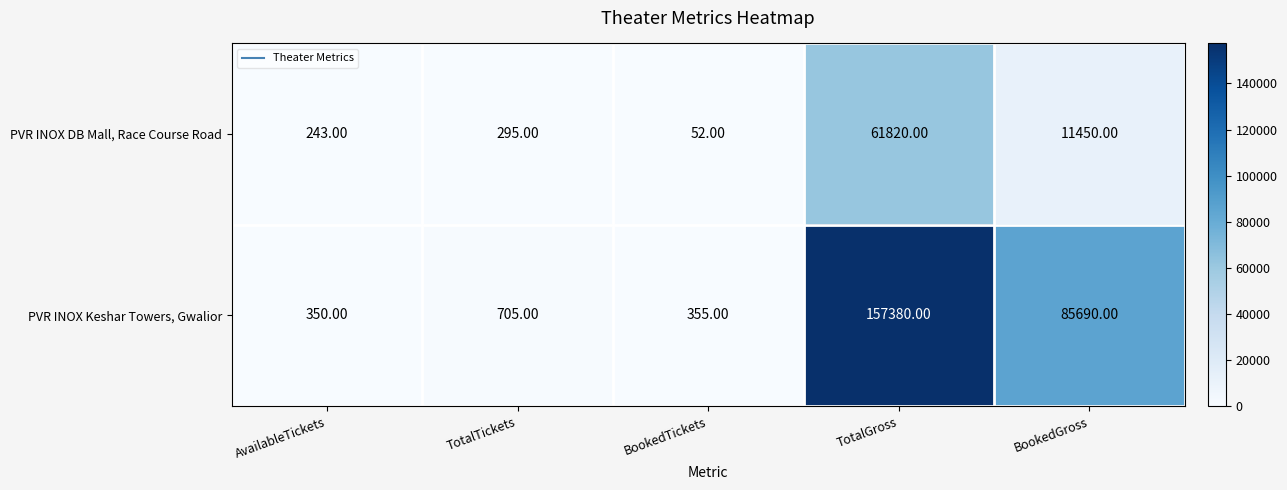

How many distinct data groups are displayed?

2